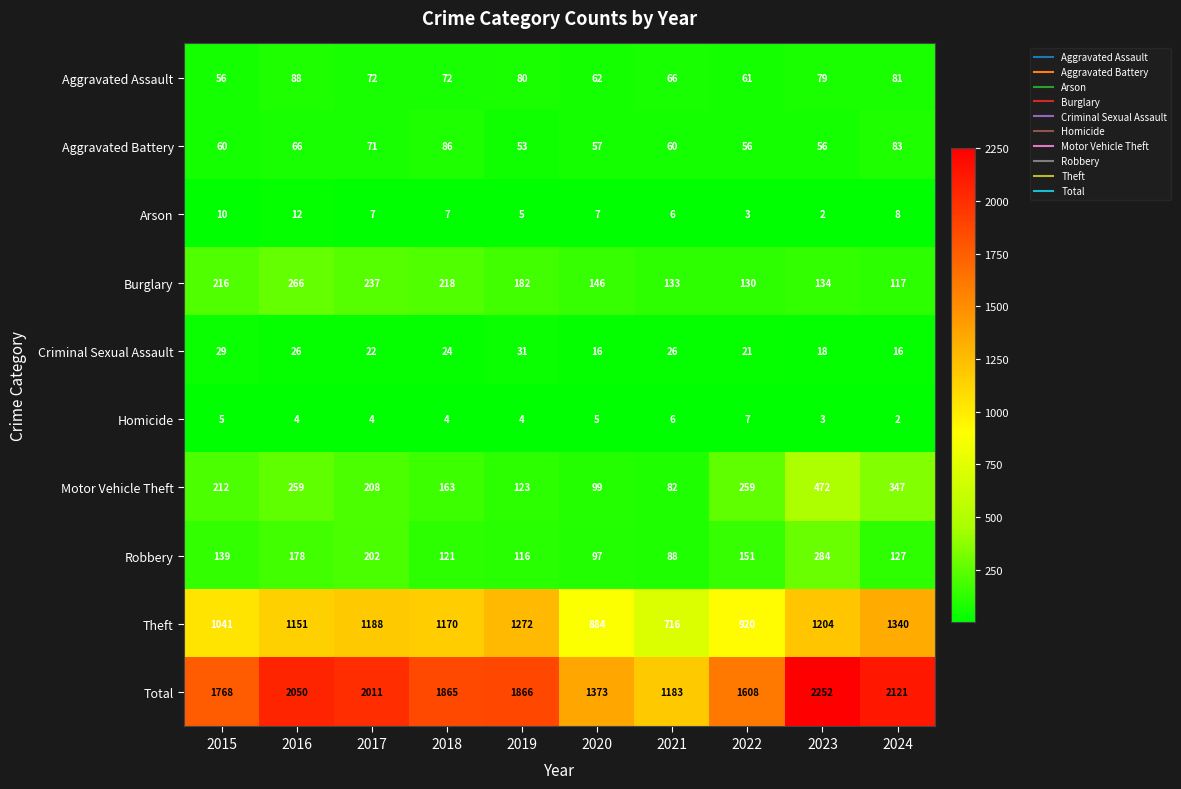

List the series in order of their peak value, highest first.

Total, Theft, Motor Vehicle Theft, Robbery, Burglary, Aggravated Assault, Aggravated Battery, Criminal Sexual Assault, Arson, Homicide